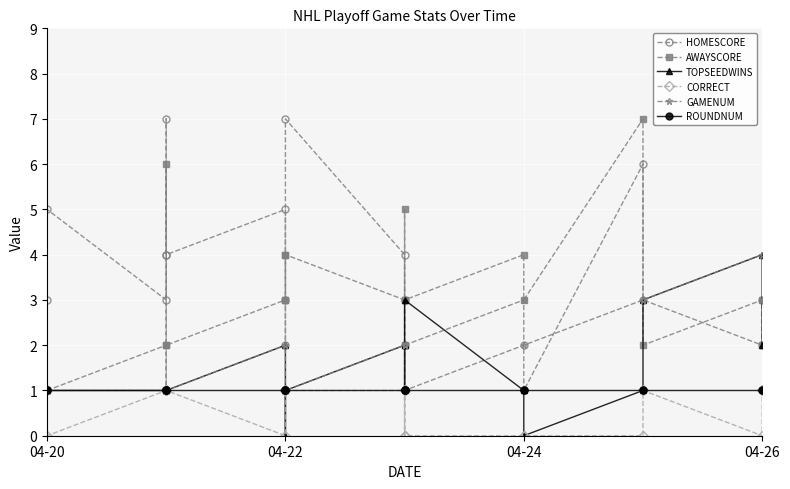

How many interior local peaks does the HOMESCORE series have?

6